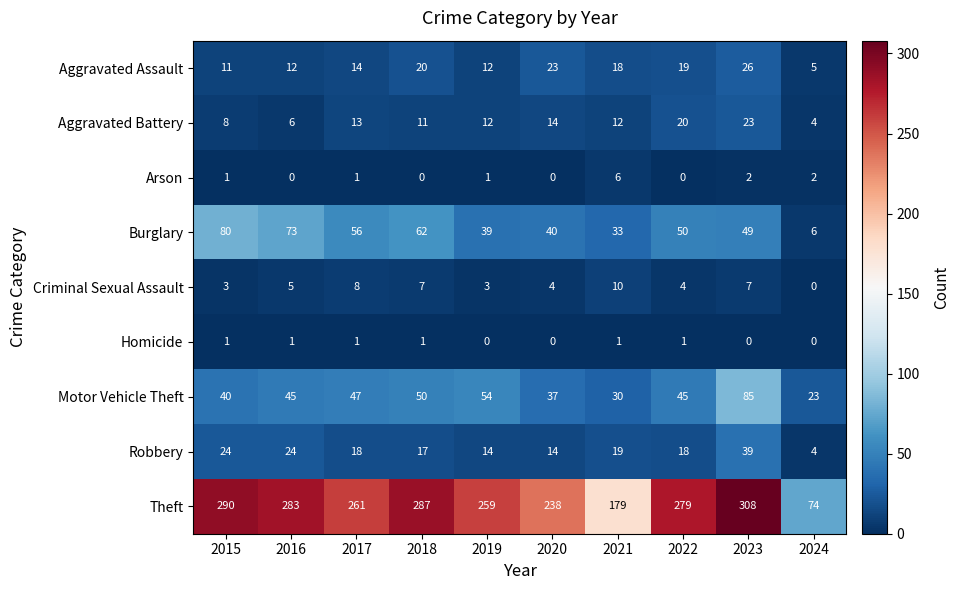

True or false: Arson has a value of 2 at 2023.

True